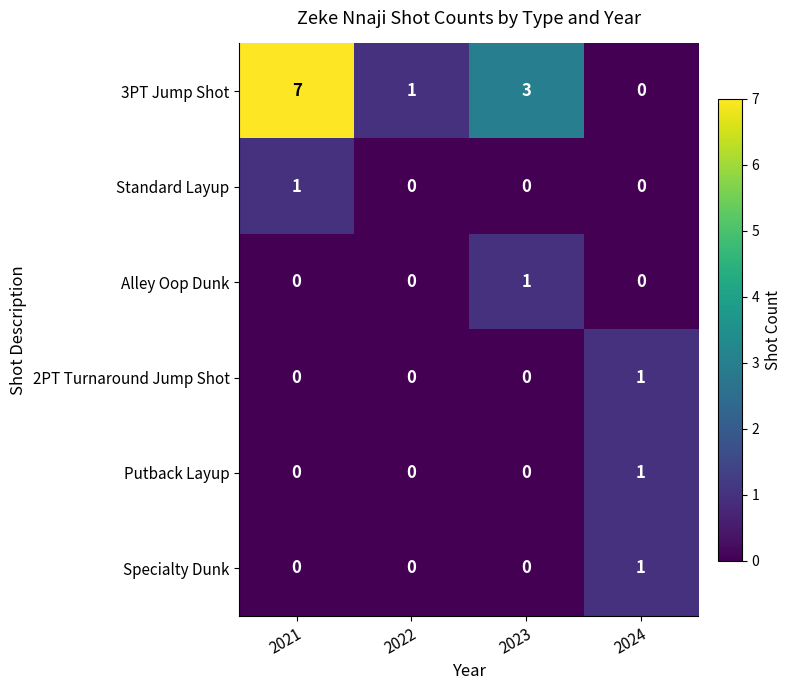

True or false: Alley Oop Dunk has a value of -1 at 2022.

False